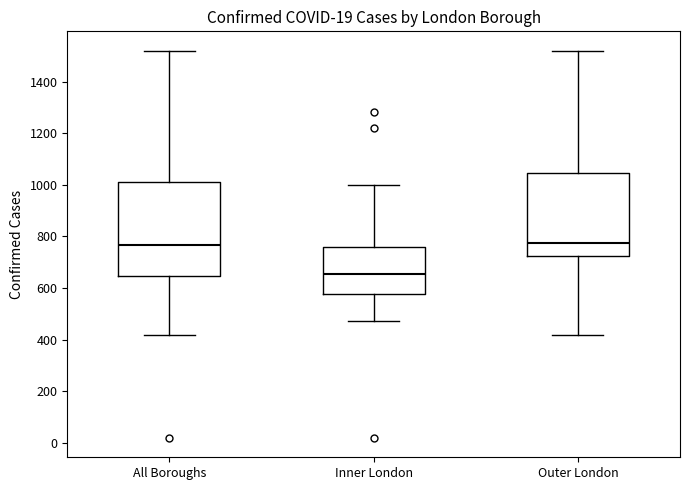

Comparing the boxes themselves (not the whiskers), which one is the tallest?

All Boroughs